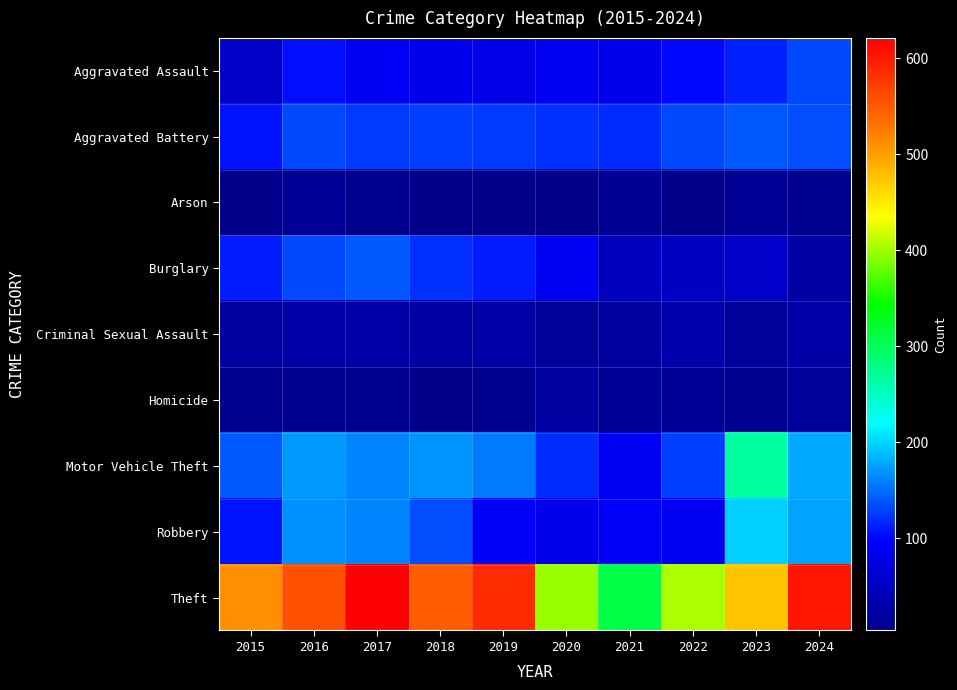

Reading right to left, extract all data points from this chart.

Aggravated Assault: 2024=132	2023=113	2022=101	2021=85	2020=88	2019=79	2018=83	2017=89	2016=105	2015=54
Aggravated Battery: 2024=135	2023=141	2022=134	2021=118	2020=121	2019=125	2018=128	2017=126	2016=132	2015=106
Arson: 2024=7	2023=16	2022=4	2021=12	2020=5	2019=6	2018=6	2017=8	2016=16	2015=5
Burglary: 2024=24	2023=55	2022=52	2021=47	2020=88	2019=111	2018=121	2017=140	2016=133	2015=112
Criminal Sexual Assault: 2024=27	2023=18	2022=31	2021=21	2020=18	2019=28	2018=24	2017=28	2016=28	2015=23
Homicide: 2024=17	2023=9	2022=15	2021=16	2020=21	2019=7	2018=4	2017=7	2016=7	2015=8
Motor Vehicle Theft: 2024=179	2023=266	2022=129	2021=88	2020=118	2019=156	2018=169	2017=161	2016=172	2015=140
Robbery: 2024=177	2023=199	2022=86	2021=92	2020=82	2019=93	2018=135	2017=163	2016=166	2015=107
Theft: 2024=602	2023=475	2022=406	2021=309	2020=397	2019=587	2018=547	2017=621	2016=557	2015=512